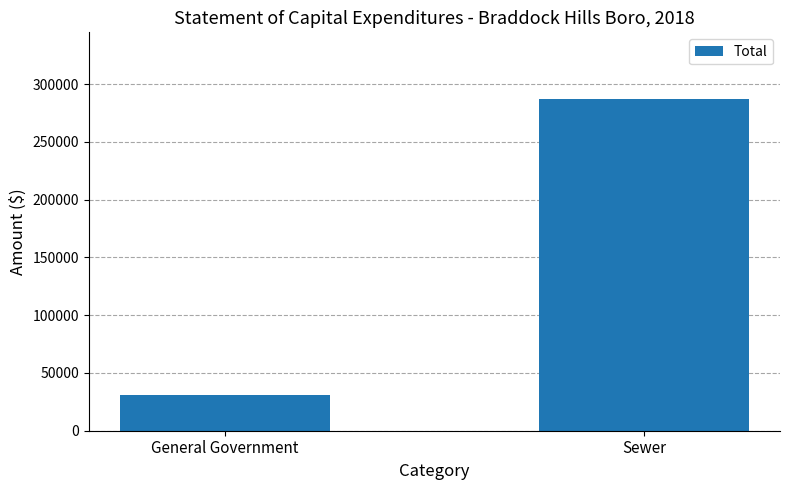

Are the bars grouped side by side (vs. stacked)?

No